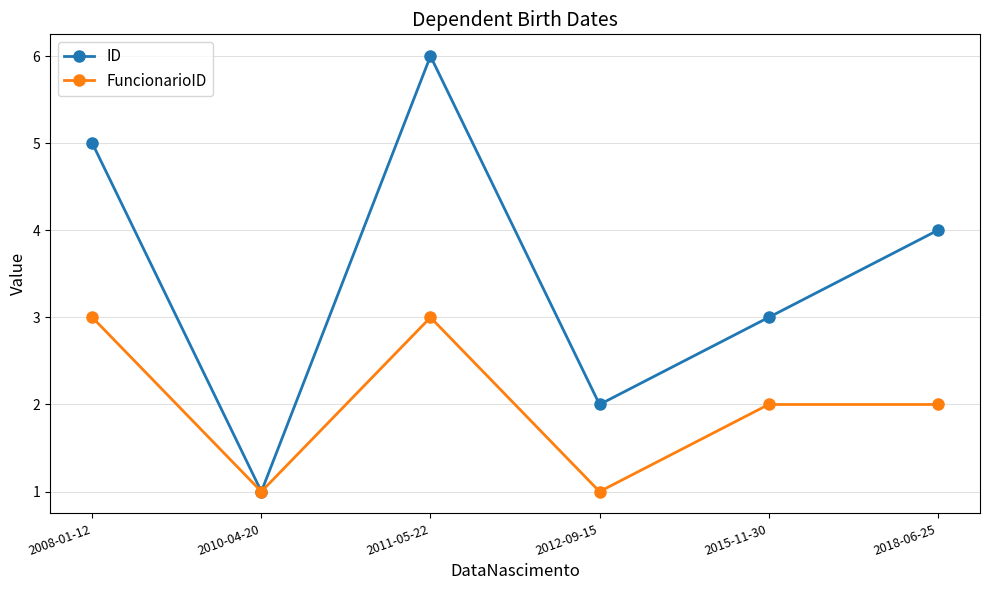

How many interior local valleys does the FuncionarioID series have?

2